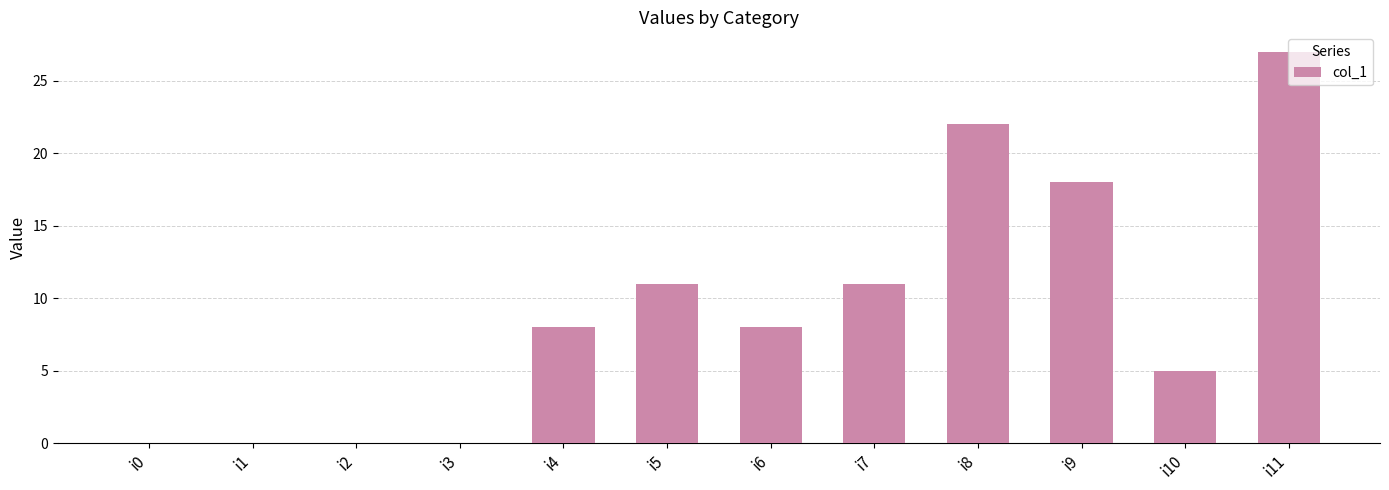

What is the change in value from i1 to i9?

+18